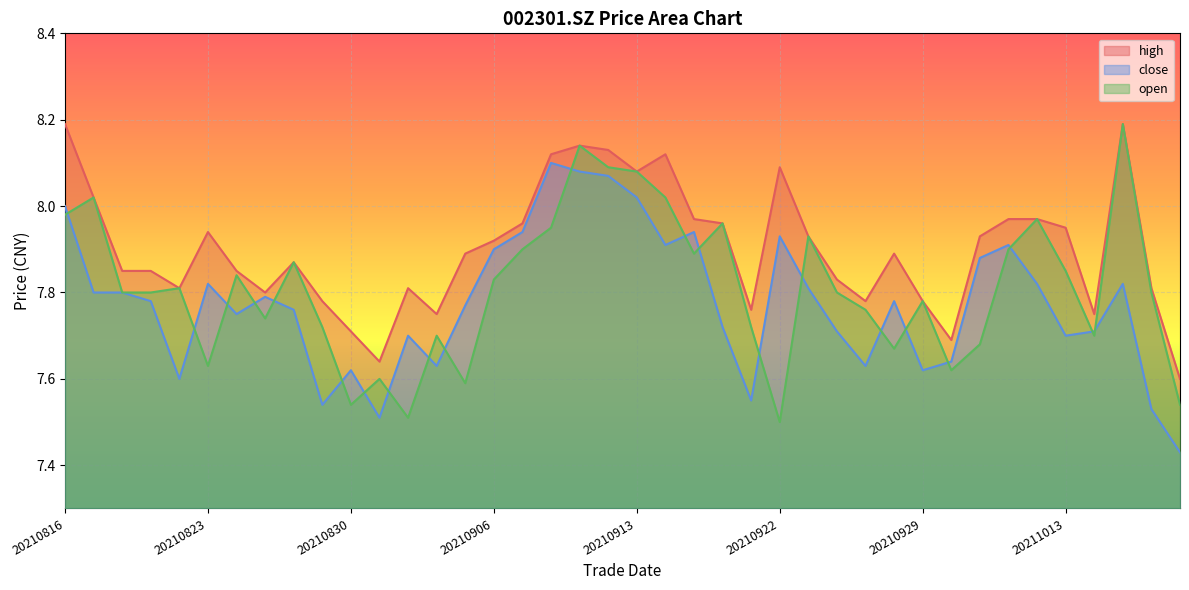

The high series shows 11.7 at 20210823. True or false?

False